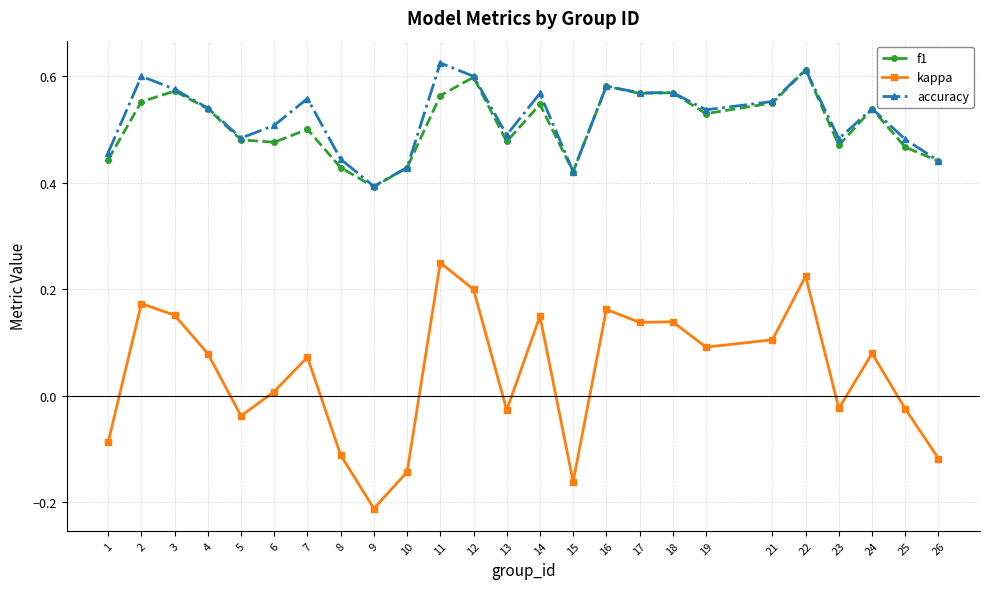

What are all the series names shown in the legend?

f1, kappa, accuracy